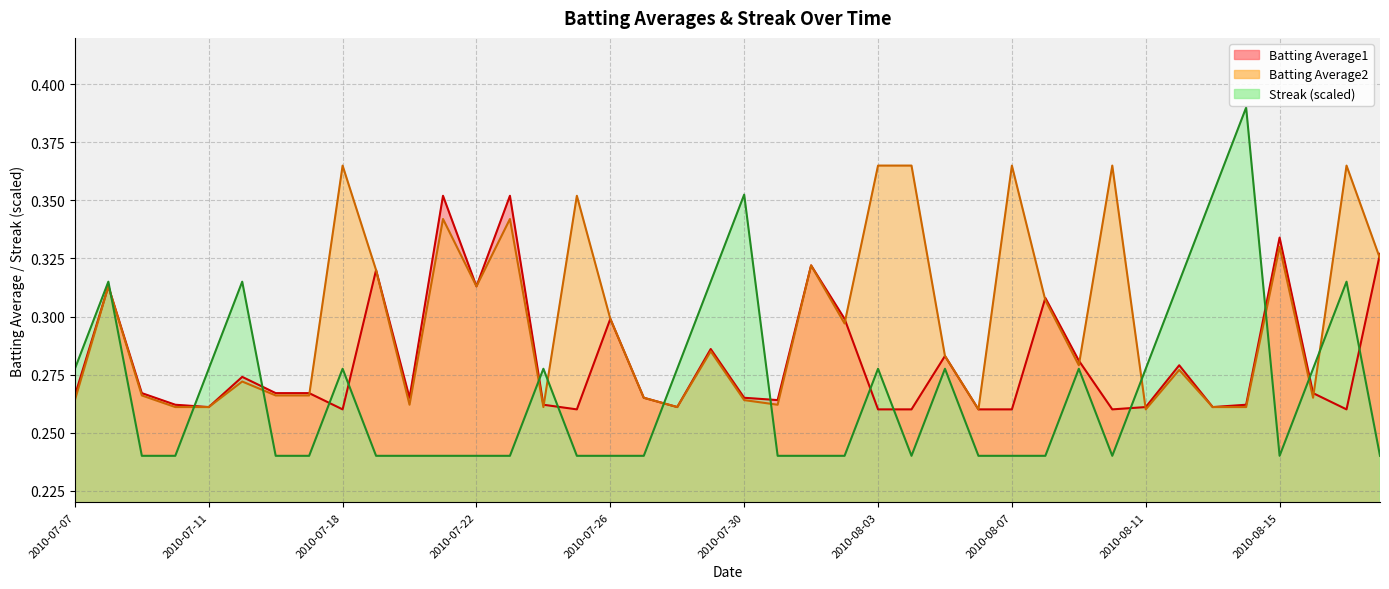

List the labels in order of Batting Average1 value, largest first.

2010-07-21, 2010-07-23, 2010-08-15, 2010-08-18, 2010-08-01, 2010-07-19, 2010-07-08, 2010-07-22, 2010-08-08, 2010-07-26, 2010-08-02, 2010-07-29, 2010-08-05, 2010-08-09, 2010-08-12, 2010-07-15, 2010-07-09, 2010-07-16, 2010-07-17, 2010-08-16, 2010-07-07, 2010-07-20, 2010-07-27, 2010-07-30, 2010-07-31, 2010-07-10, 2010-07-24, 2010-08-14, 2010-07-11, 2010-07-28, 2010-08-11, 2010-08-13, 2010-07-18, 2010-07-25, 2010-08-03, 2010-08-04, 2010-08-06, 2010-08-07, 2010-08-10, 2010-08-17